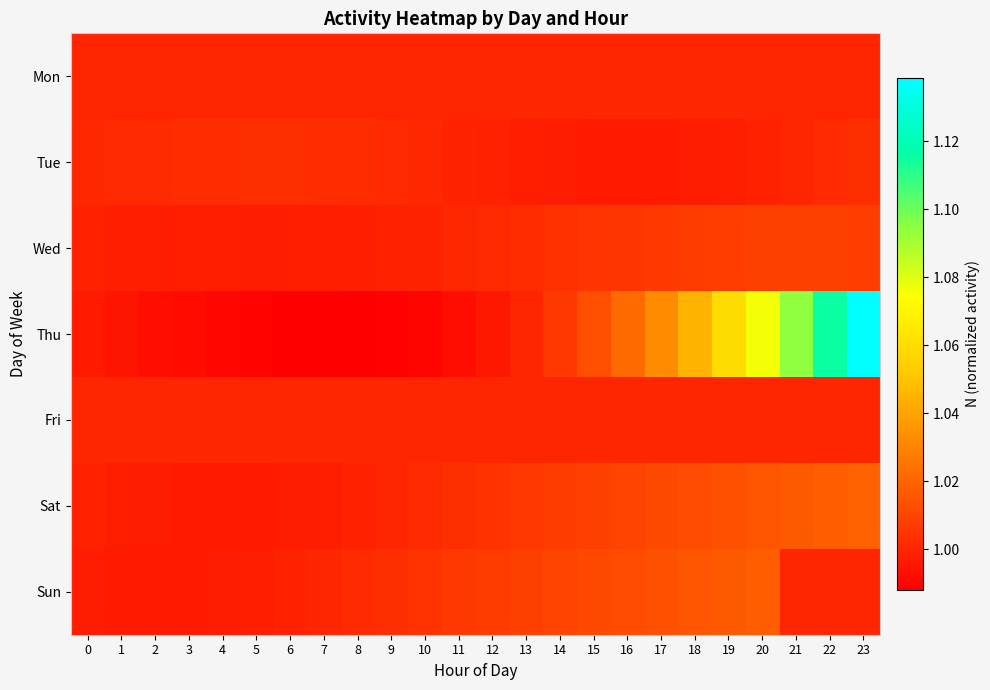

Reading left to right, extract all data points from this chart.

Mon: 0=1.0	1=1.0	2=1.0	3=1.0	4=1.0	5=1.0	6=1.0	7=1.0	8=1.0	9=1.0	10=1.0	11=1.0	12=1.0	13=1.0	14=1.0	15=1.0	16=1.0	17=1.0	18=1.0	19=1.0	20=1.0	21=1.0	22=1.0	23=1.0
Tue: 0=1.0	1=1.0	2=1.0	3=1.0	4=1.0	5=1.0	6=1.0	7=1.0	8=1.0	9=1.0	10=1.0	11=1.0	12=1.0	13=1.0	14=1.0	15=1.0	16=1.0	17=1.0	18=1.0	19=1.0	20=1.0	21=1.0	22=1.0	23=1.0
Wed: 0=1.0	1=1.0	2=1.0	3=1.0	4=1.0	5=1.0	6=1.0	7=1.0	8=1.0	9=1.0	10=1.0	11=1.0	12=1.0	13=1.0	14=1.0	15=1.0	16=1.0	17=1.0	18=1.0	19=1.0	20=1.0	21=1.0	22=1.0	23=1.0
Thu: 0=1.0	1=1.0	2=1.0	3=1.0	4=1.0	5=1.0	6=1.0	7=1.0	8=1.0	9=1.0	10=1.0	11=1.0	12=1.0	13=1.0	14=1.0	15=1.0	16=1.0	17=1.0	18=1.0	19=1.1	20=1.1	21=1.1	22=1.1	23=1.1
Fri: 0=1.0	1=1.0	2=1.0	3=1.0	4=1.0	5=1.0	6=1.0	7=1.0	8=1.0	9=1.0	10=1.0	11=1.0	12=1.0	13=1.0	14=1.0	15=1.0	16=1.0	17=1.0	18=1.0	19=1.0	20=1.0	21=1.0	22=1.0	23=1.0
Sat: 0=1.0	1=1.0	2=1.0	3=1.0	4=1.0	5=1.0	6=1.0	7=1.0	8=1.0	9=1.0	10=1.0	11=1.0	12=1.0	13=1.0	14=1.0	15=1.0	16=1.0	17=1.0	18=1.0	19=1.0	20=1.0	21=1.0	22=1.0	23=1.0
Sun: 0=1.0	1=1.0	2=1.0	3=1.0	4=1.0	5=1.0	6=1.0	7=1.0	8=1.0	9=1.0	10=1.0	11=1.0	12=1.0	13=1.0	14=1.0	15=1.0	16=1.0	17=1.0	18=1.0	19=1.0	20=1.0	21=1.0	22=1.0	23=1.0